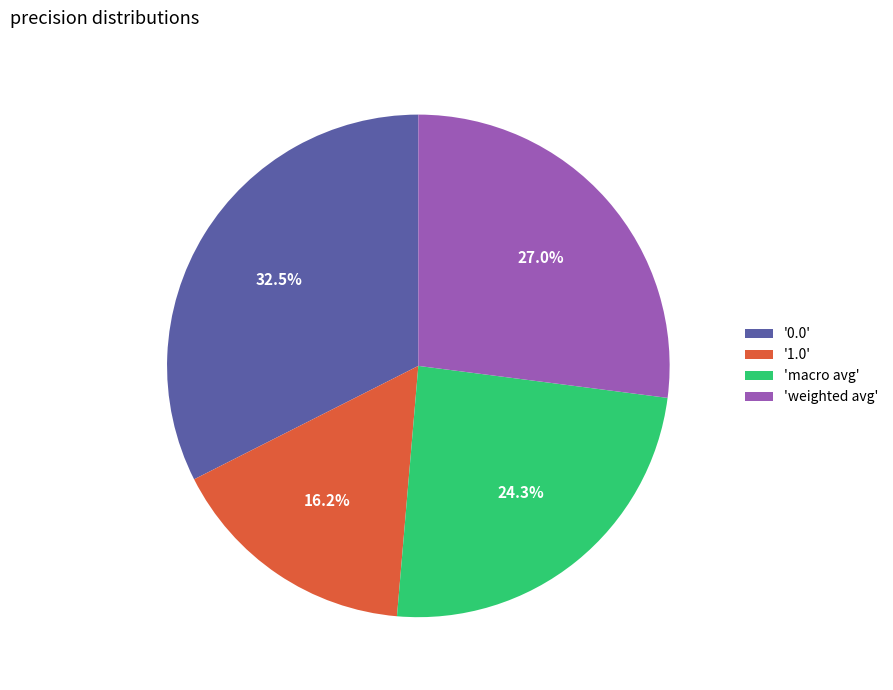

Is 'weighted avg' the majority of the pie?

No